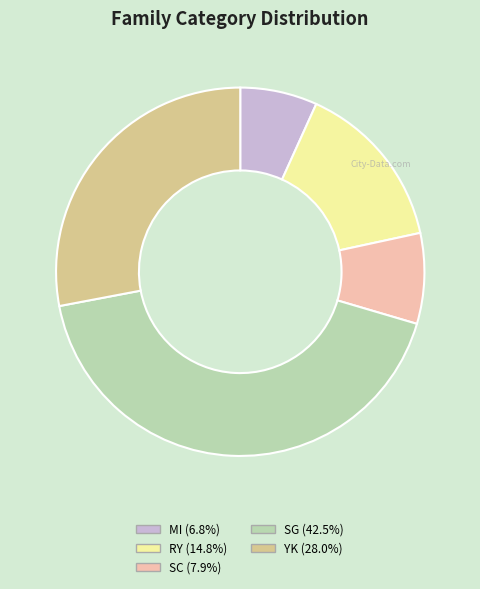

Is there a majority slice in this chart?

No